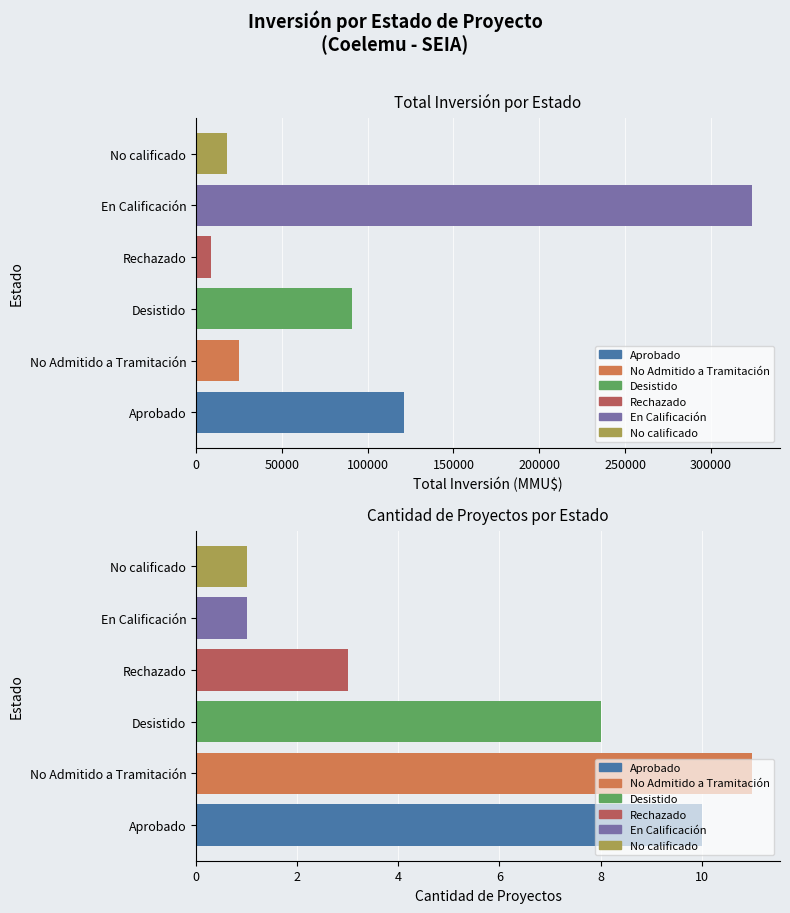

Is it true that Cantidad de Proyectos equals 4 at No Admitido a Tramitación?

False